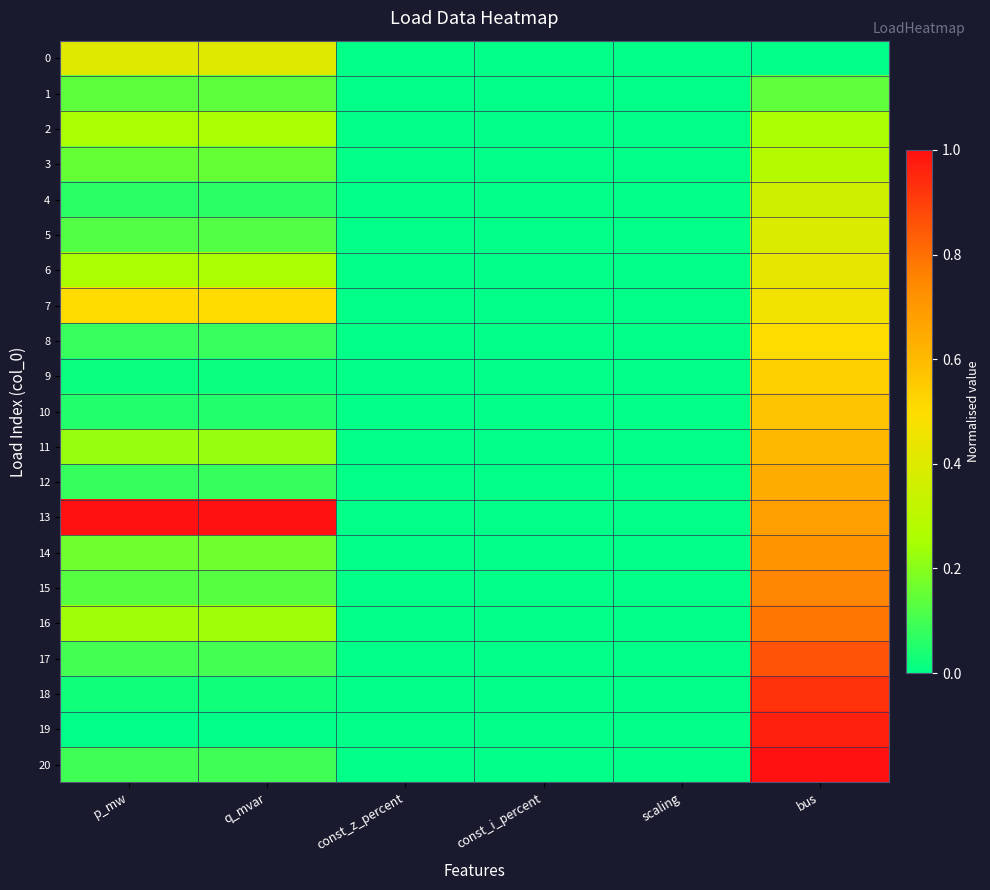

Rank the series at scaling from lowest to highest value.

0, 1, 2, 3, 4, 5, 6, 7, 8, 9, 10, 11, 12, 13, 14, 15, 16, 17, 18, 19, 20